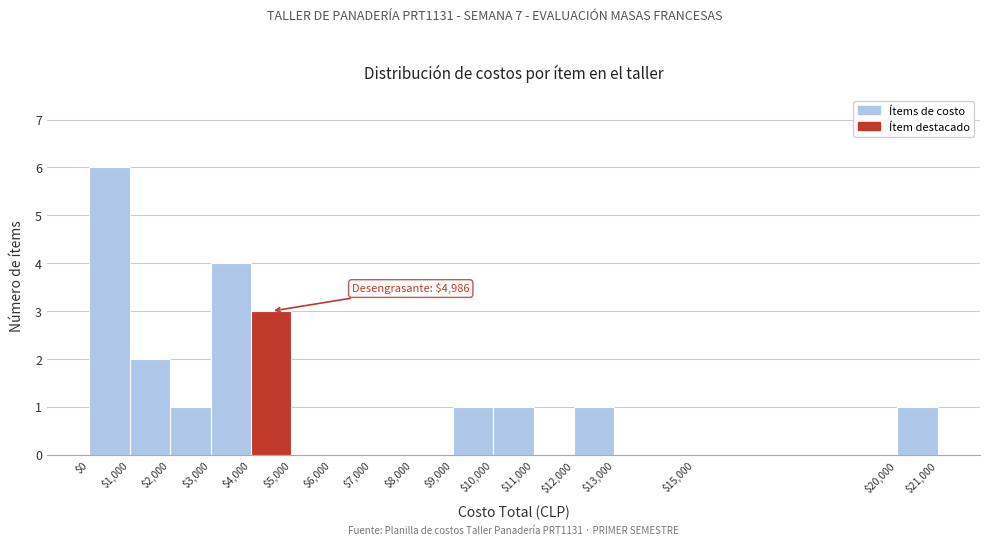

Which range on the x-axis has the tallest bar?

$0 to $1,000